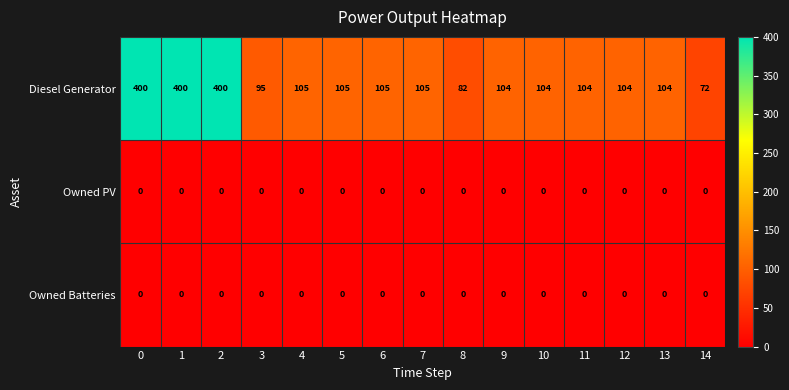

At how many categories does at least one series exceed 245?

3